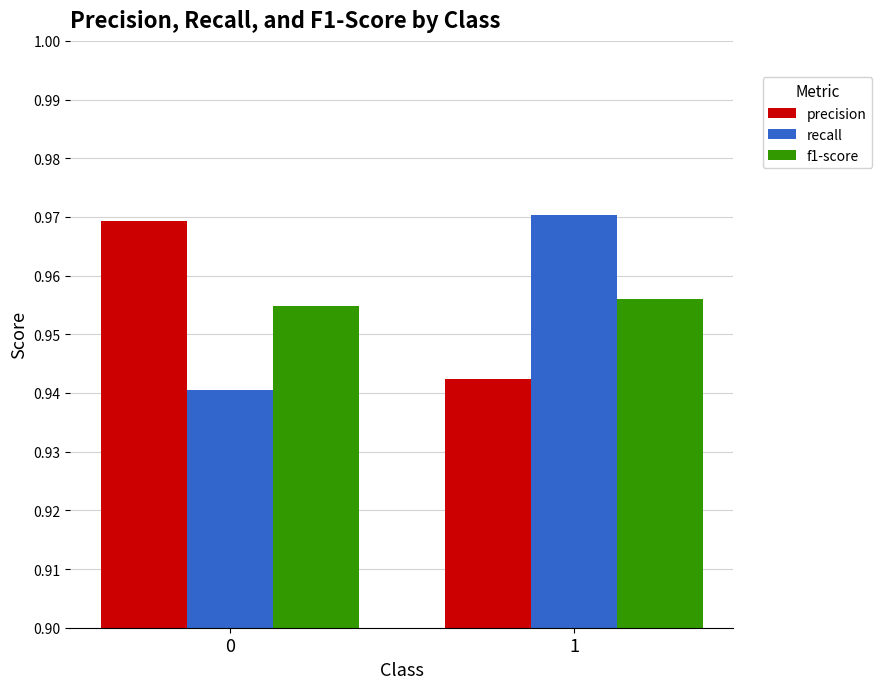

What is the sum of all precision values?

1.9